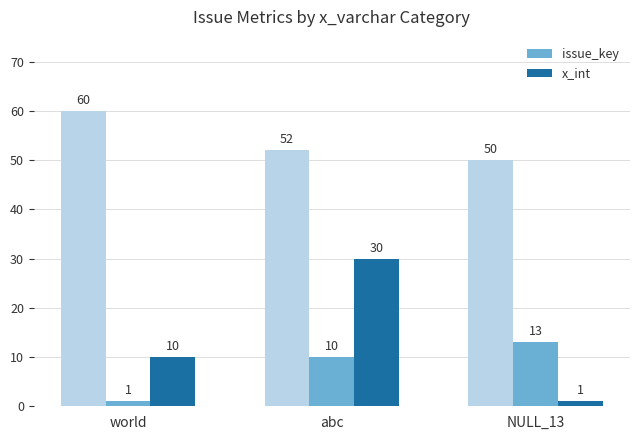

List the series in order of their overall mean, highest first.

x_int, issue_key